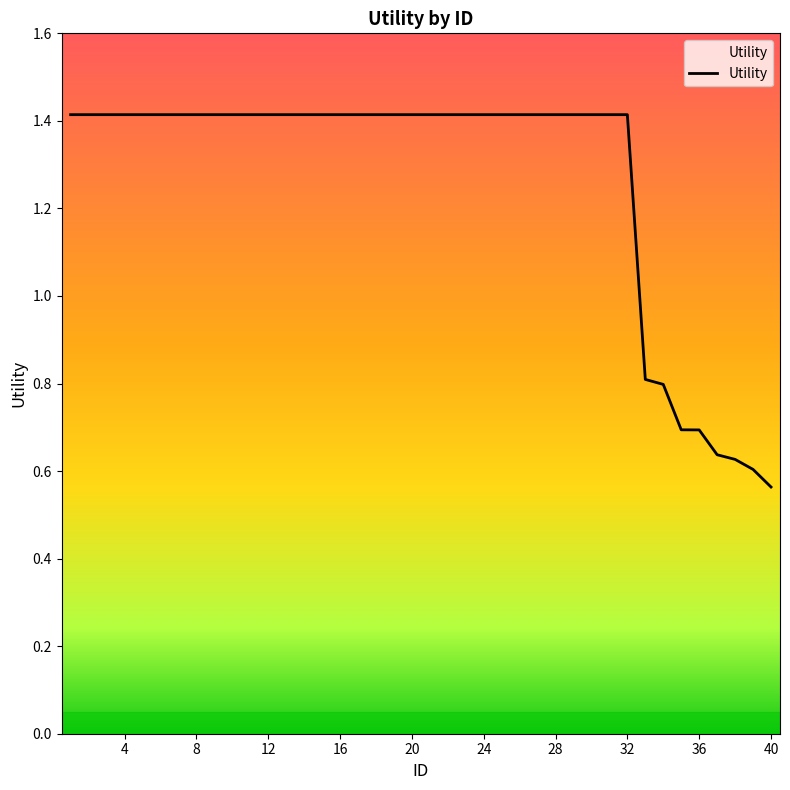

What is the difference between the maximum and minimum values?

0.9